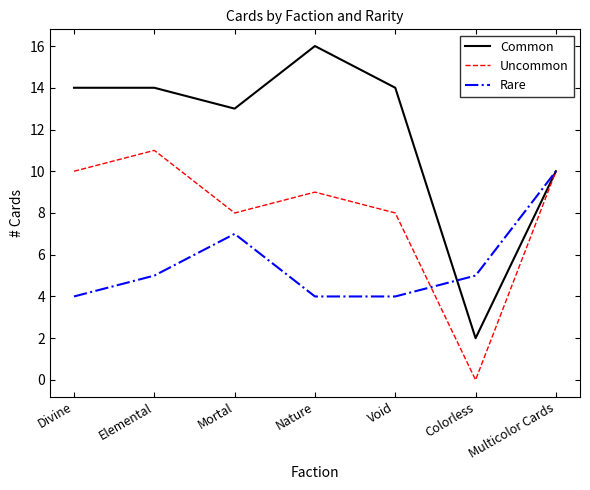

The value of Rare at Multicolor Cards is 7. True or false?

False